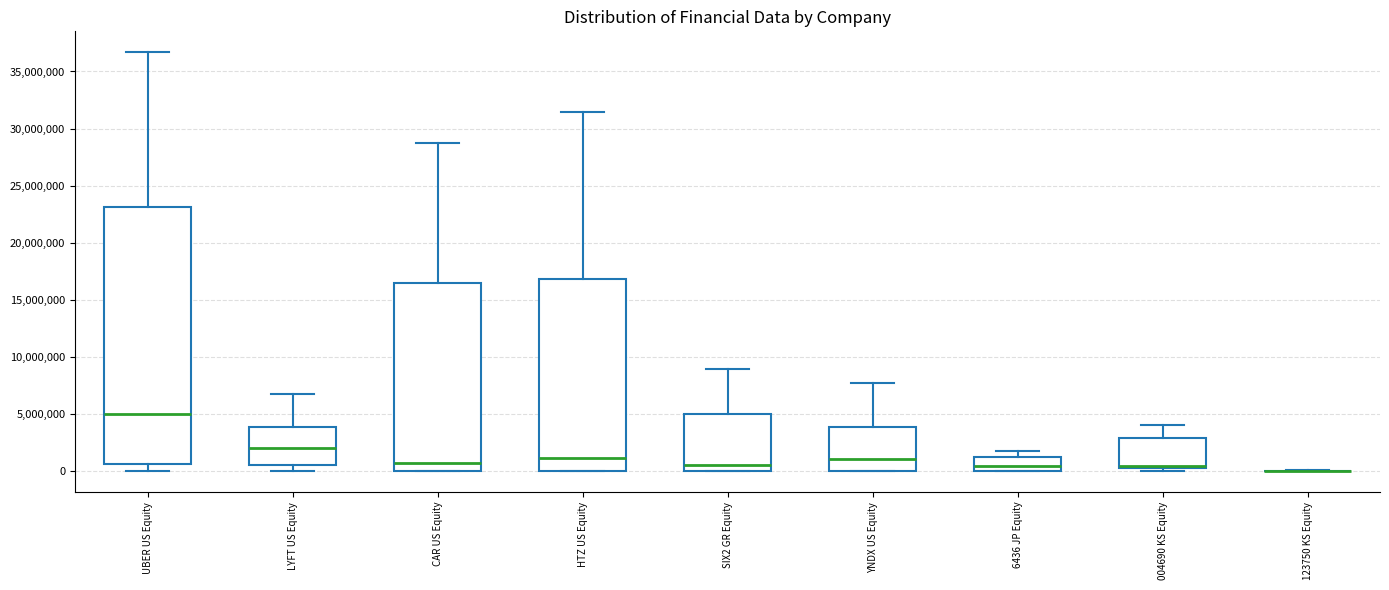

Which box is the tallest, from its lower edge to its upper edge?

UBER US Equity